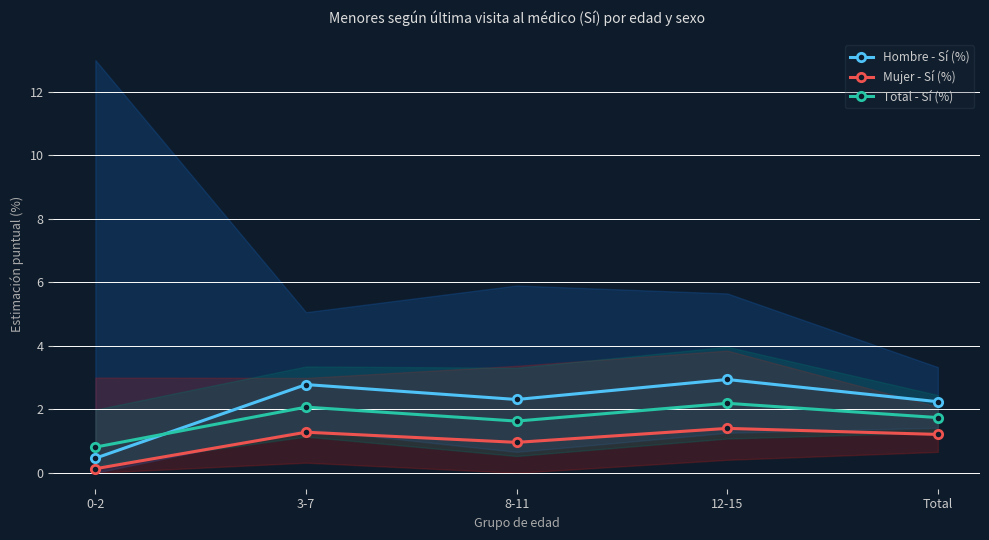

True or false: Total - Sí (%) and Mujer - Sí (%) cross at least once.

False